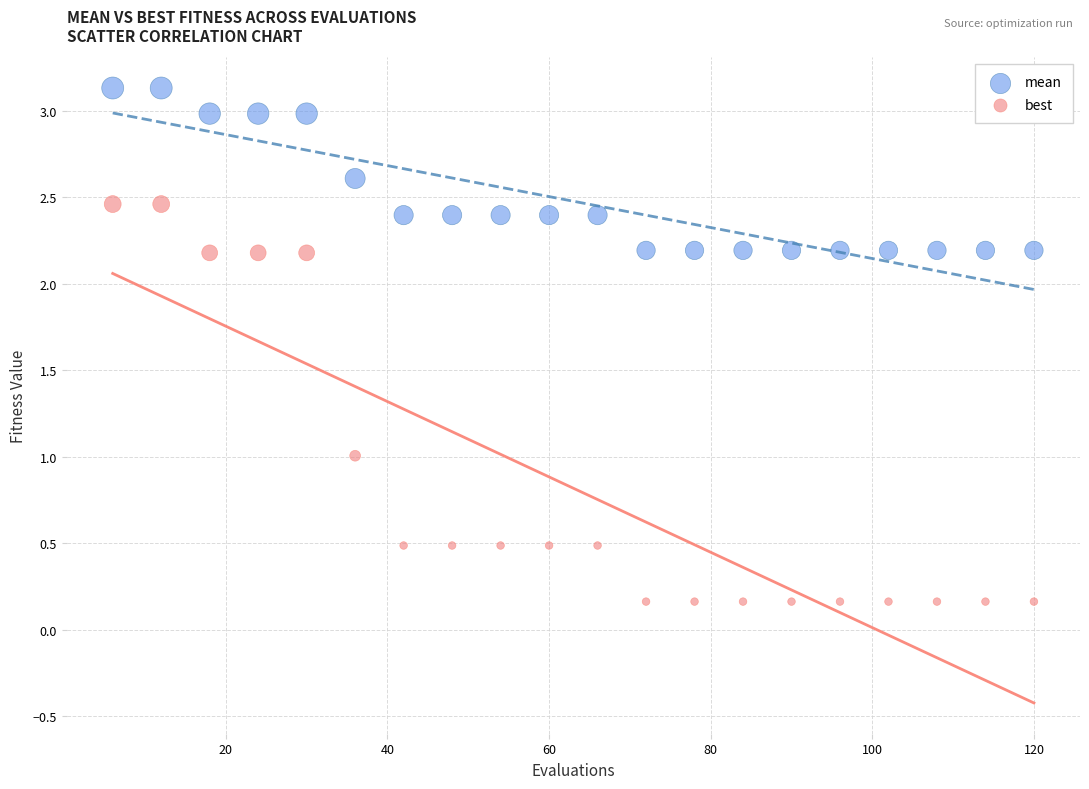

Across all data points, what is the range of X values (max minus min)?

114.0